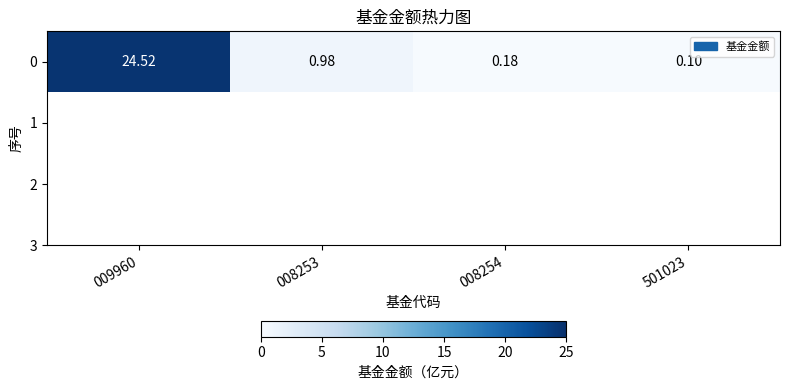

Reading left to right, transcribe all the data shown in this chart.

24.5	1.0	0.2	0.1